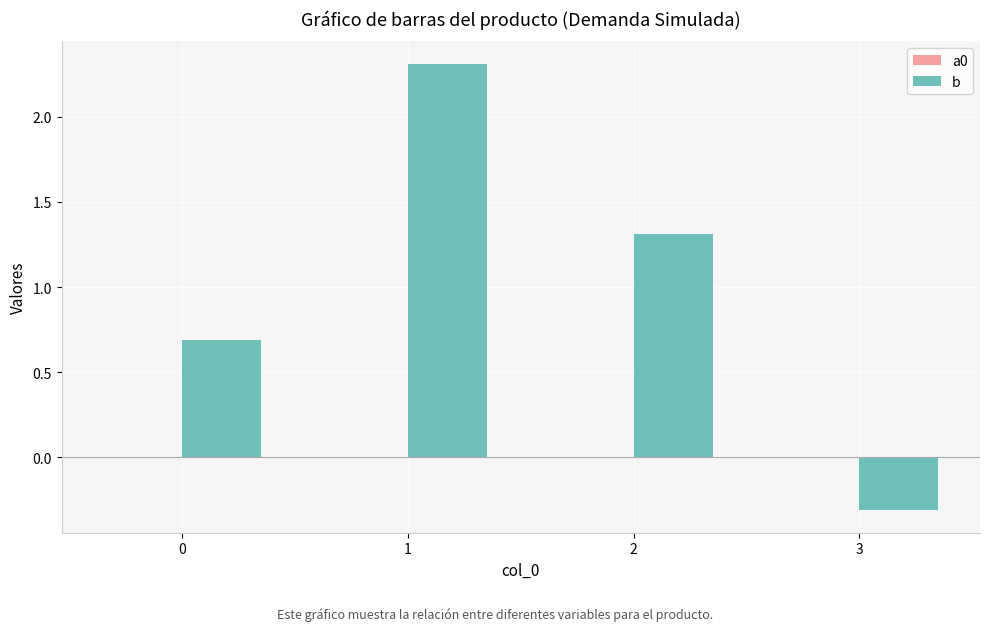

What is the highest value of the b series?

2.3